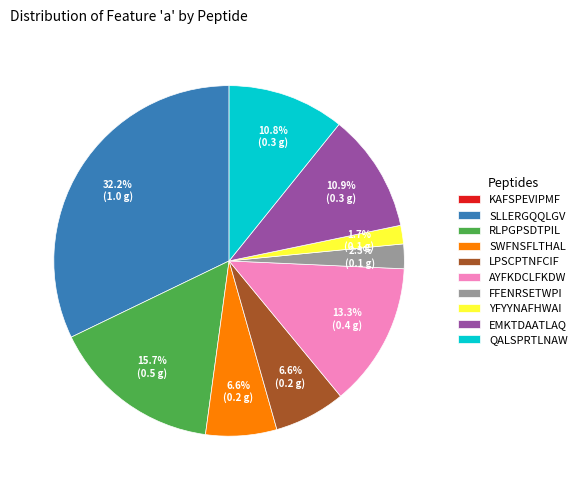

What is the largest slice in the pie chart?

SLLERGQQLGV